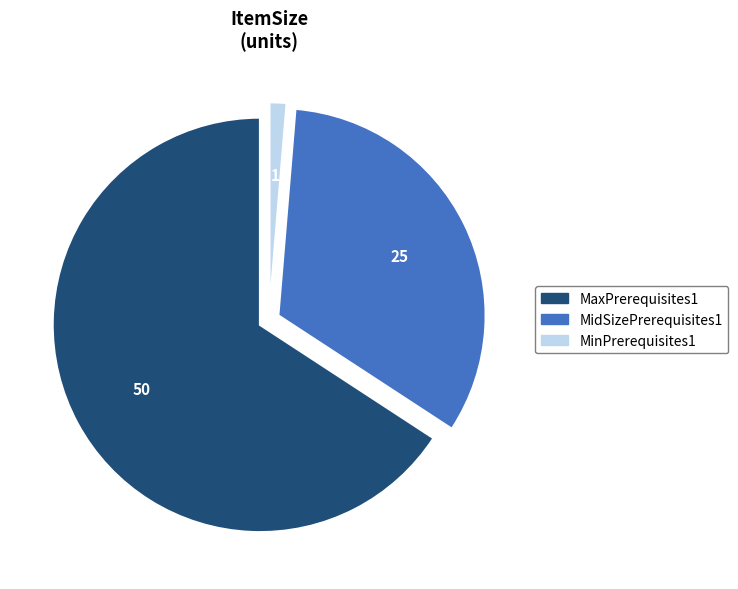

Approximately how many times larger is the value at MaxPrerequisites1 compared to MidSizePrerequisites1?

2.0